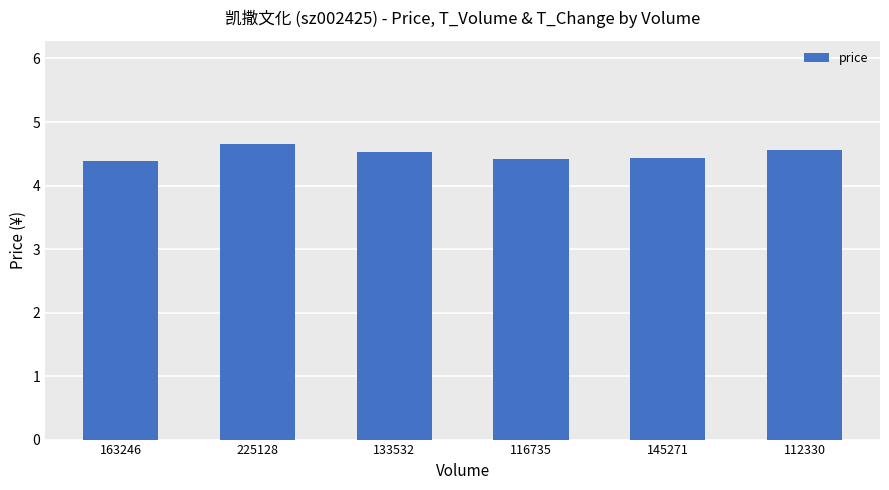

What is the average value?

4.5